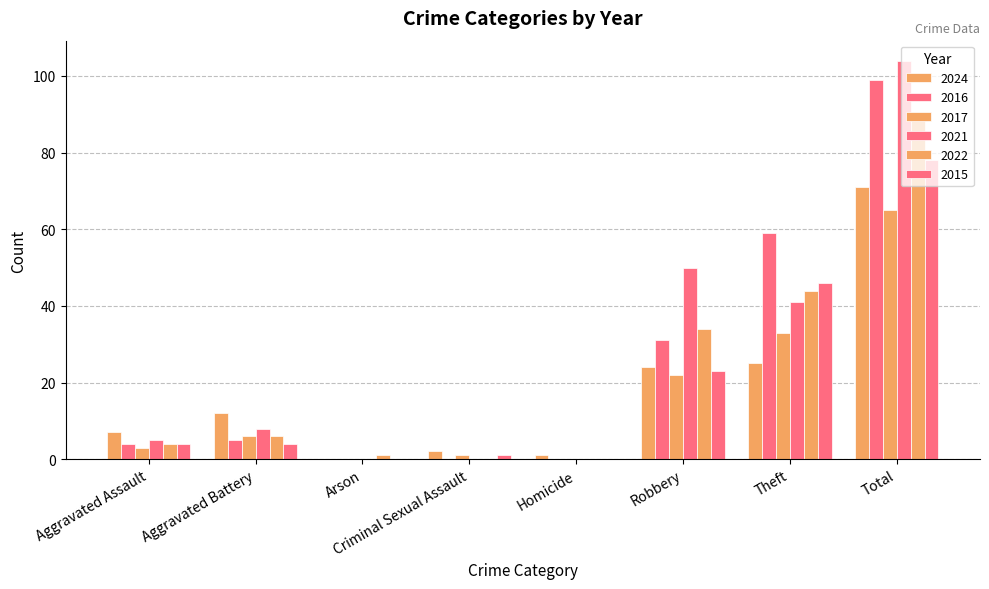

How many distinct data groups are displayed?

6